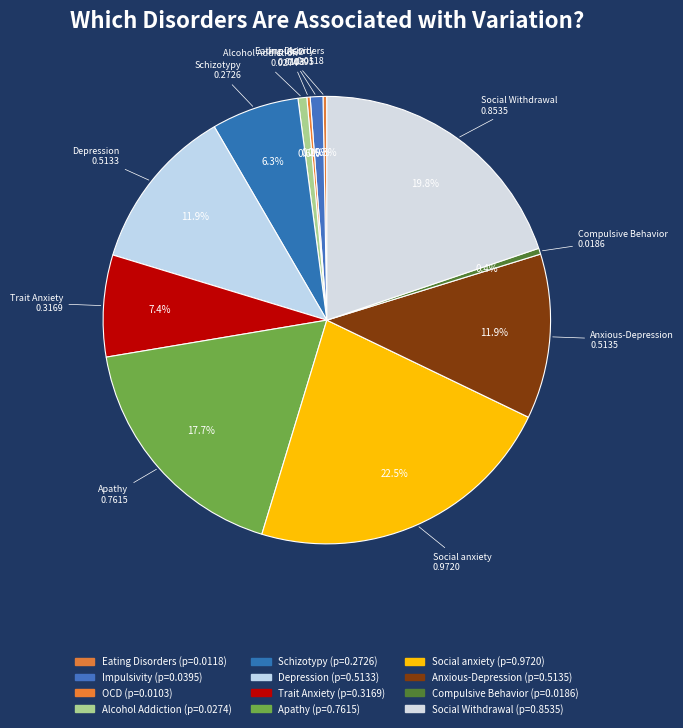

Rank the categories by value from lowest to highest.

OCD, Eating Disorders, Compulsive Behavior, Alcohol Addiction, Impulsivity, Schizotypy, Trait Anxiety, Depression, Anxious-Depression, Apathy, Social Withdrawal, Social anxiety